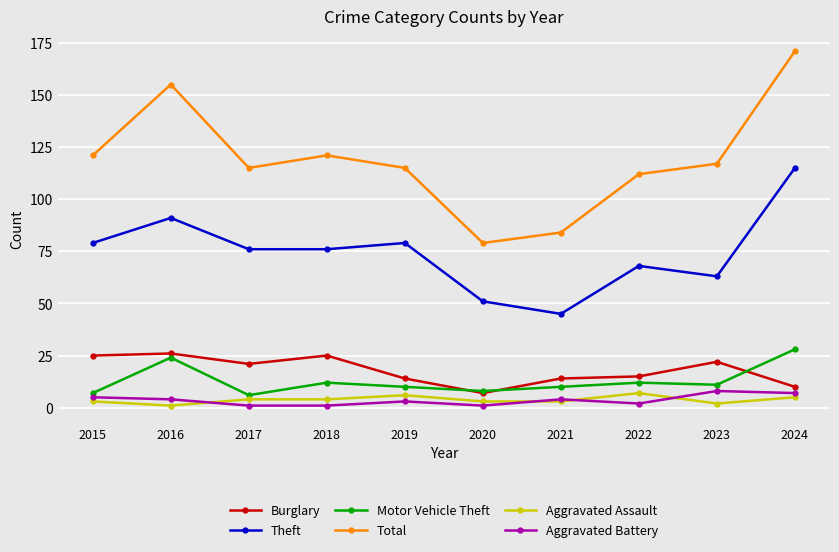

Is the value of Theft at 2022 greater than the value of Aggravated Assault at 2024?

Yes